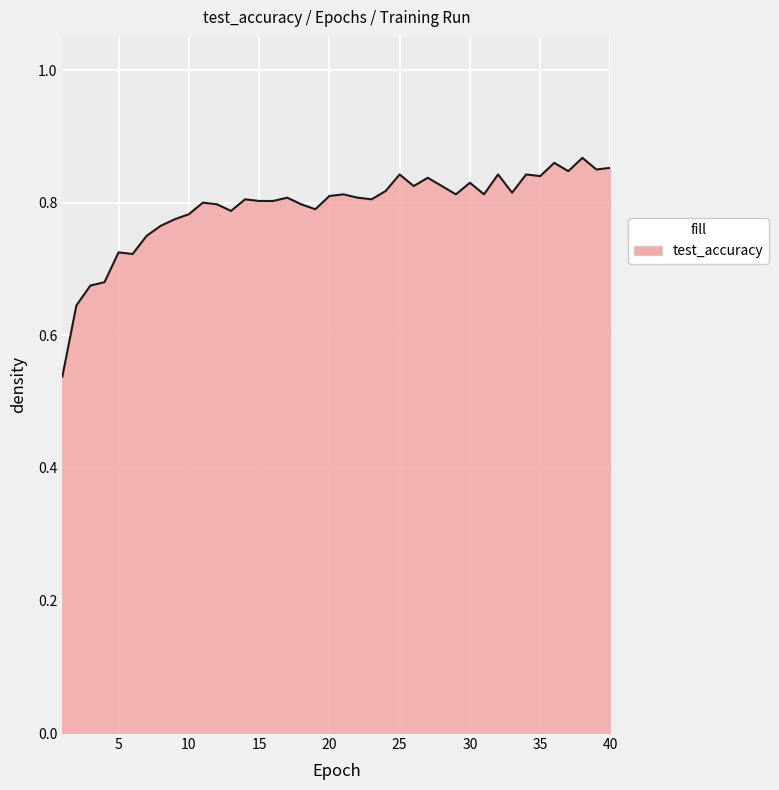

What is the difference between the maximum and minimum values?

0.3